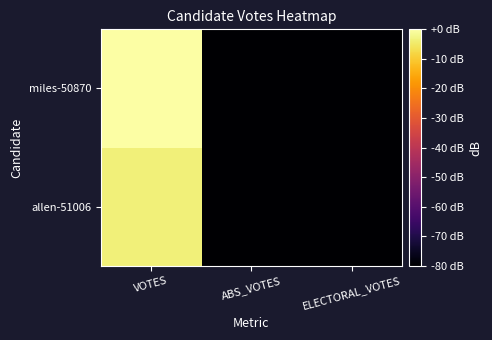

Reading right to left, transcribe all the data shown in this chart.

allen-51006: ELECTORAL_VOTES=-80.0	ABS_VOTES=-80.0	VOTES=-3.6
miles-50870: ELECTORAL_VOTES=-80.0	ABS_VOTES=-80.0	VOTES=0.0